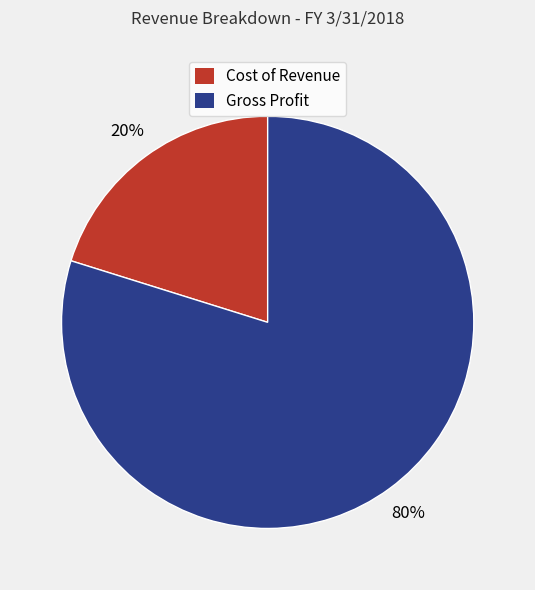

What percentage is the Gross Profit slice, to the nearest percent?

80%